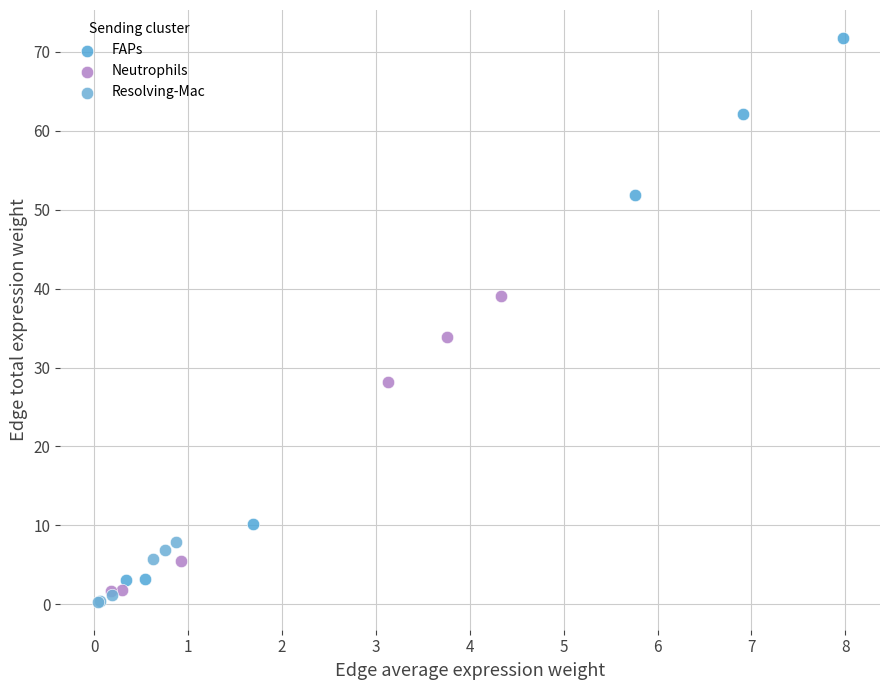

What are all the series names shown in the legend?

FAPs, Neutrophils, Resolving-Mac